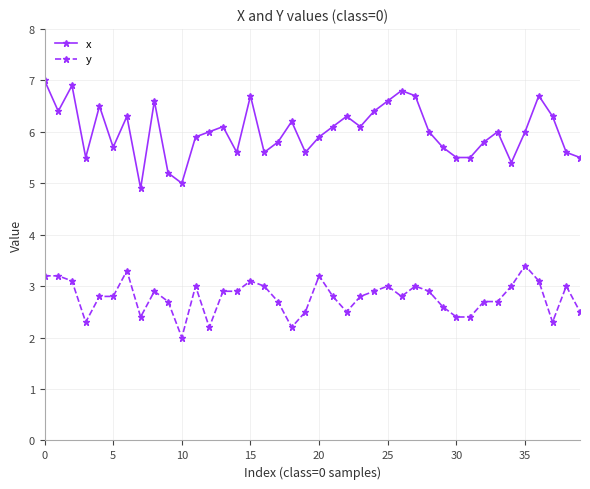

What are all the series names shown in the legend?

x, y